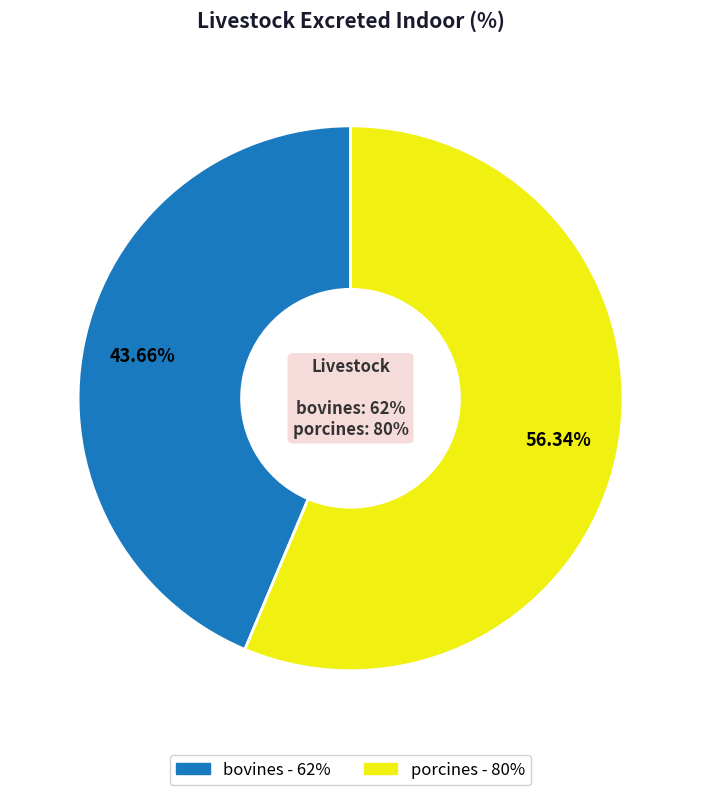

To the nearest percent, what is the difference between the largest and smallest slice percentages?

13%